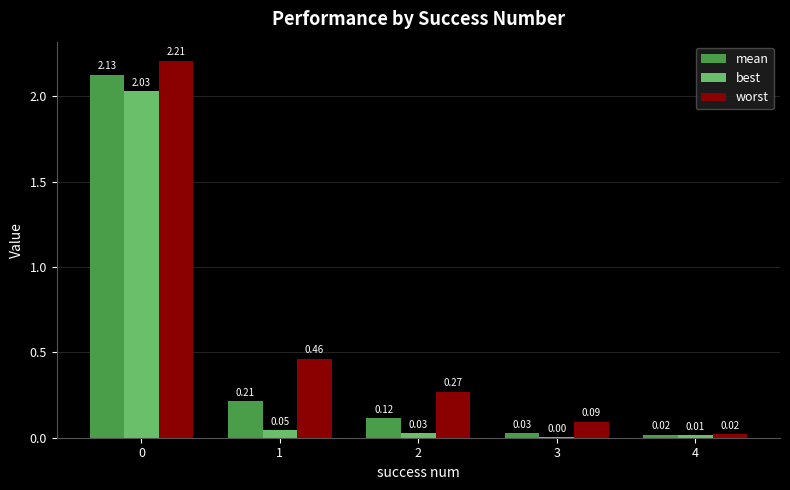

What is the sum of the worst values at 3 and 0?

2.3